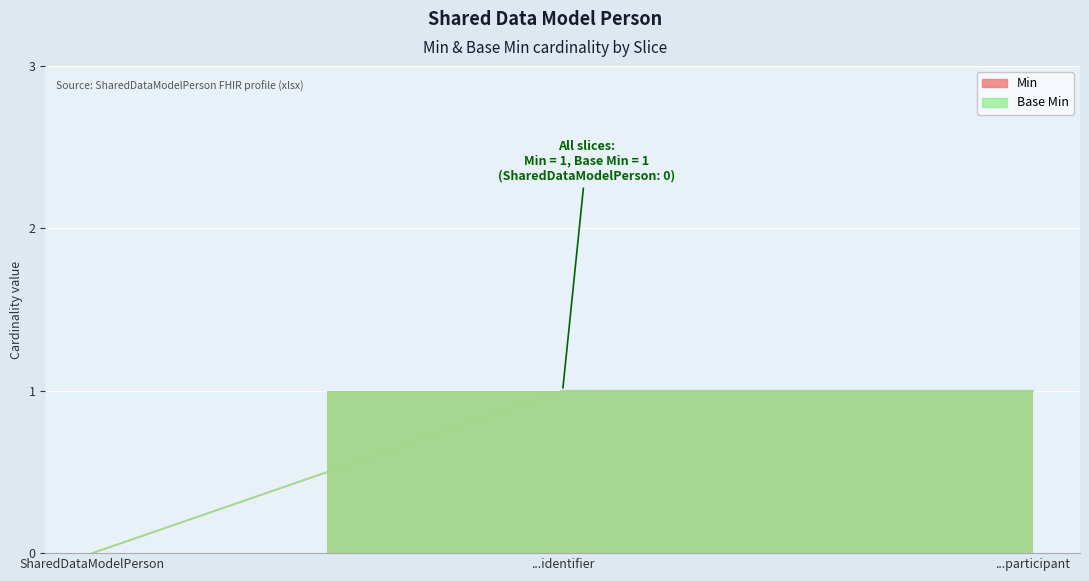

Which series changed the most between SharedDataModelPerson and ...participant?

Min